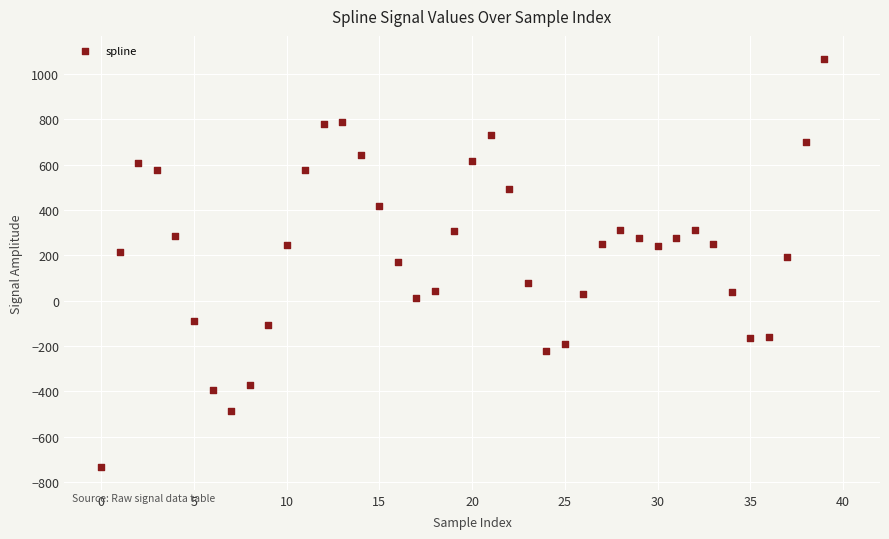

Count the number of points in this scatter plot.

40